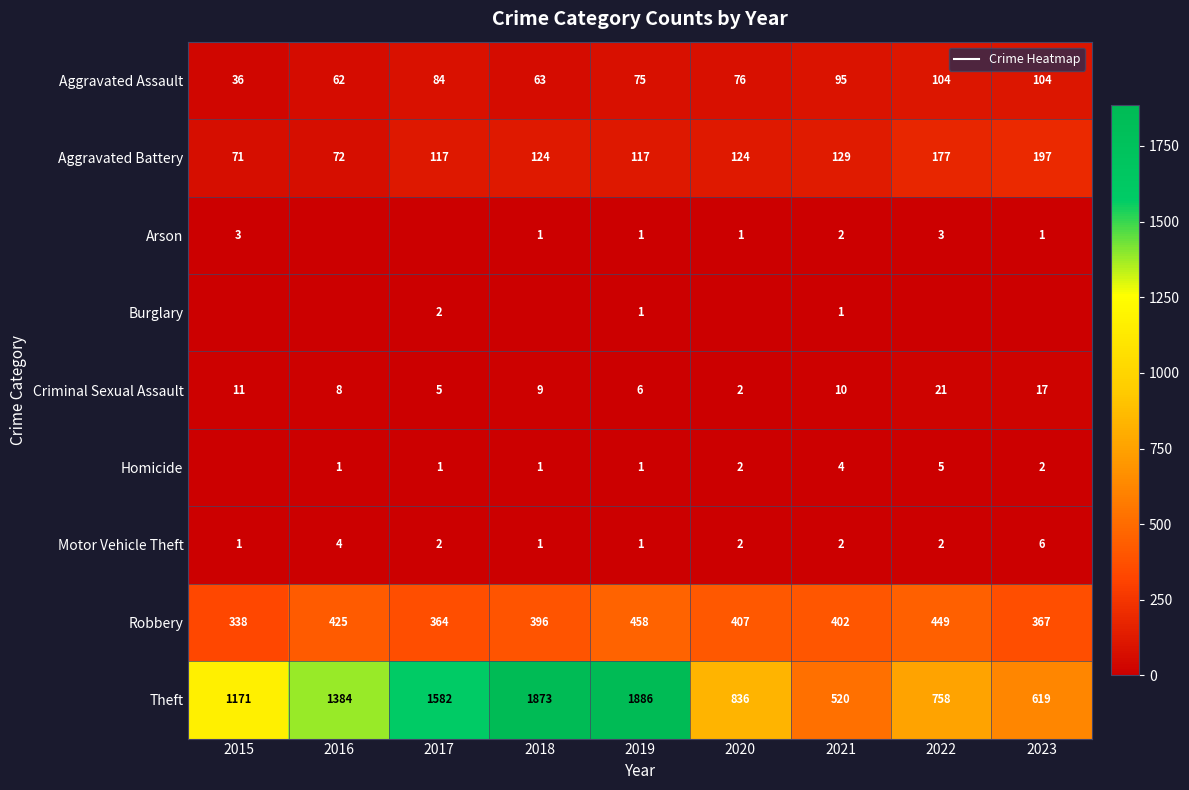

Which series has the largest total across all categories?

Theft